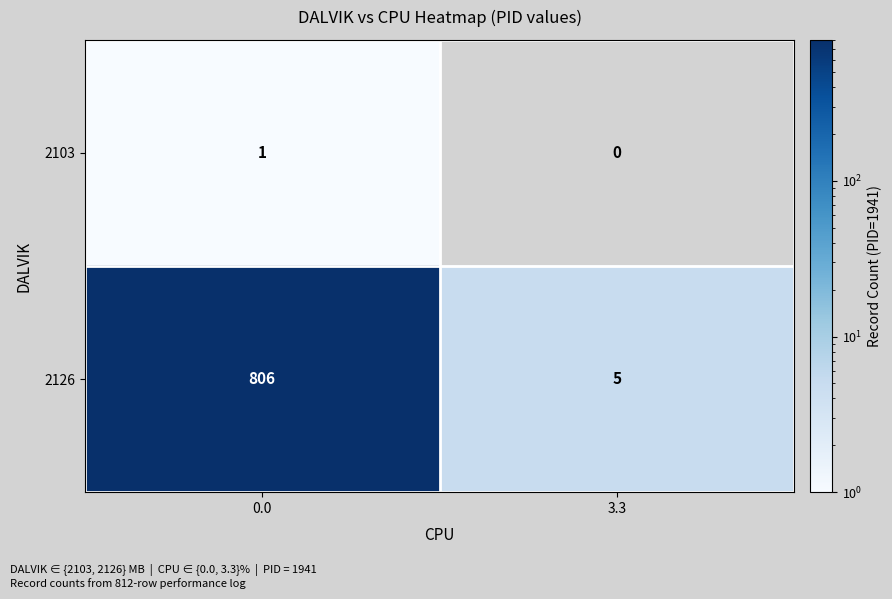

At how many categories does at least one series exceed 141?

1